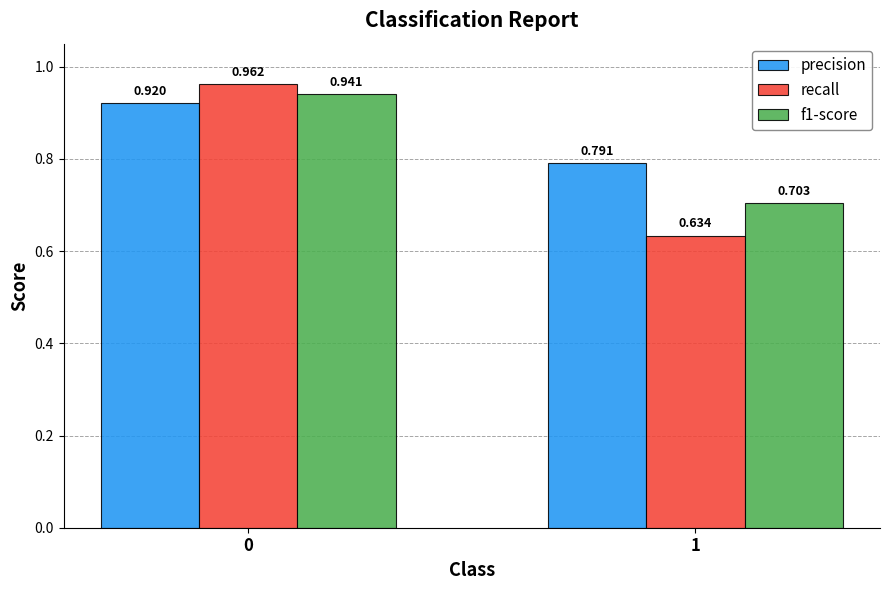

Is the value of f1-score at 0 greater than the value of recall at 0?

No